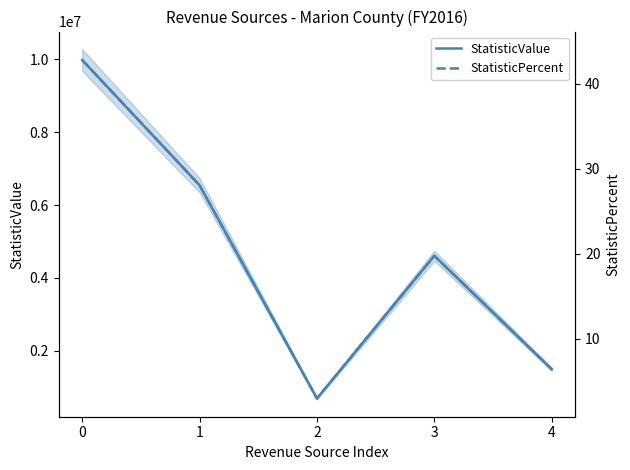

At which category does StatisticValue reach its first local valley?

2